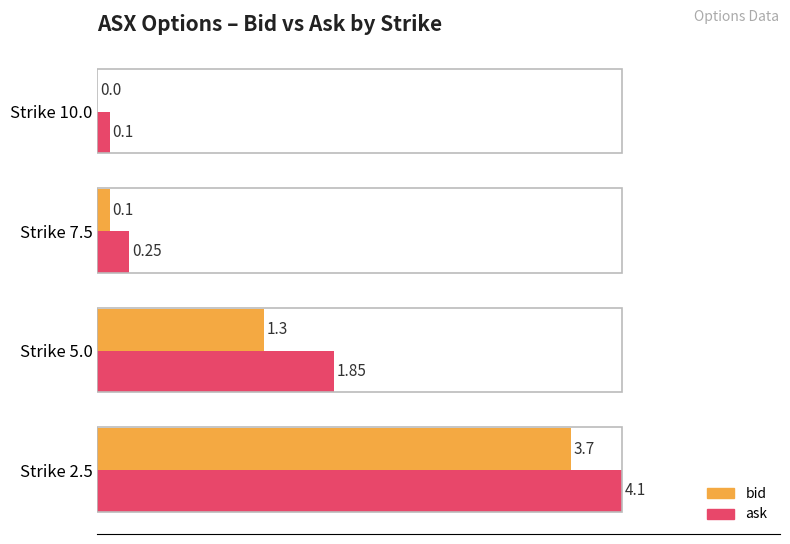

What are all the series names shown in the legend?

bid, ask